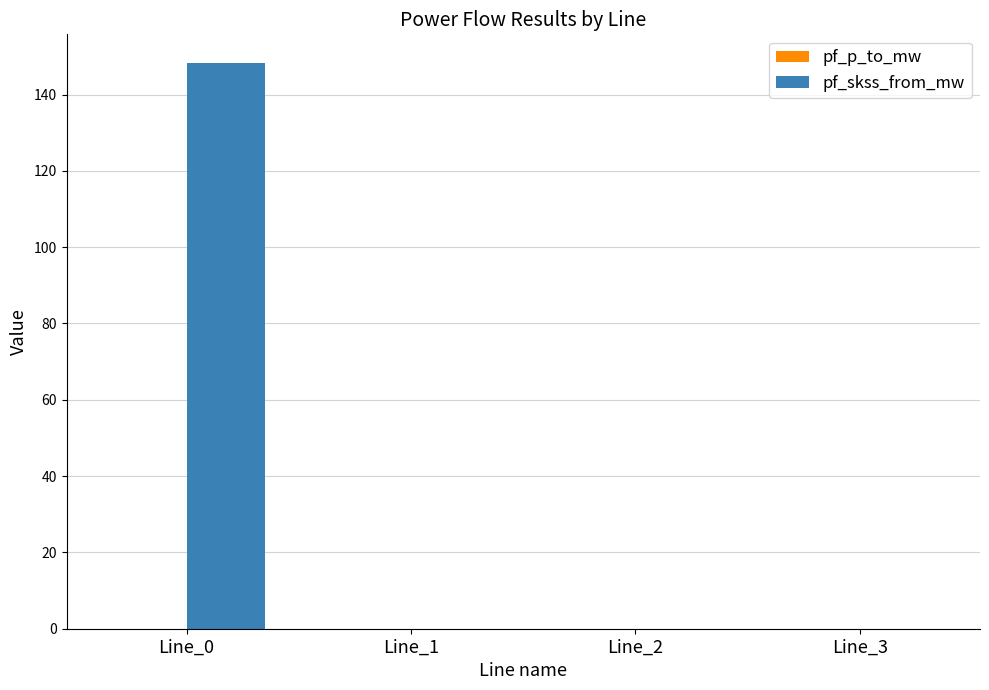

The value of pf_skss_from_mw at Line_0 is 148.4. True or false?

True